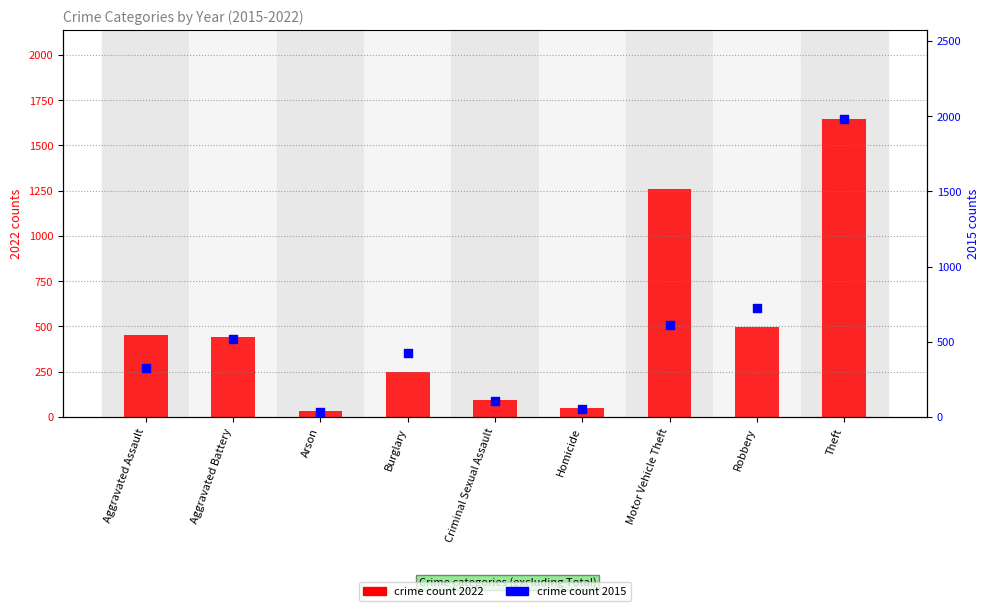

Which series contains the lowest Y value?

Crime count 2022